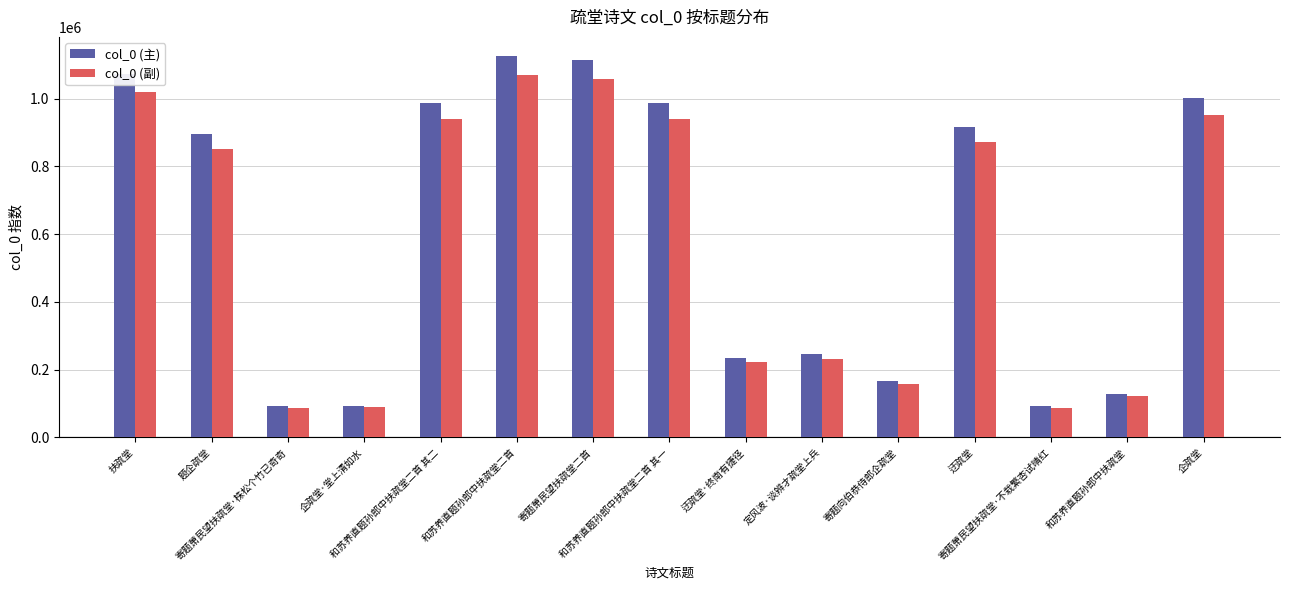

What is the label of the 15th bar from the left?

企疏堂